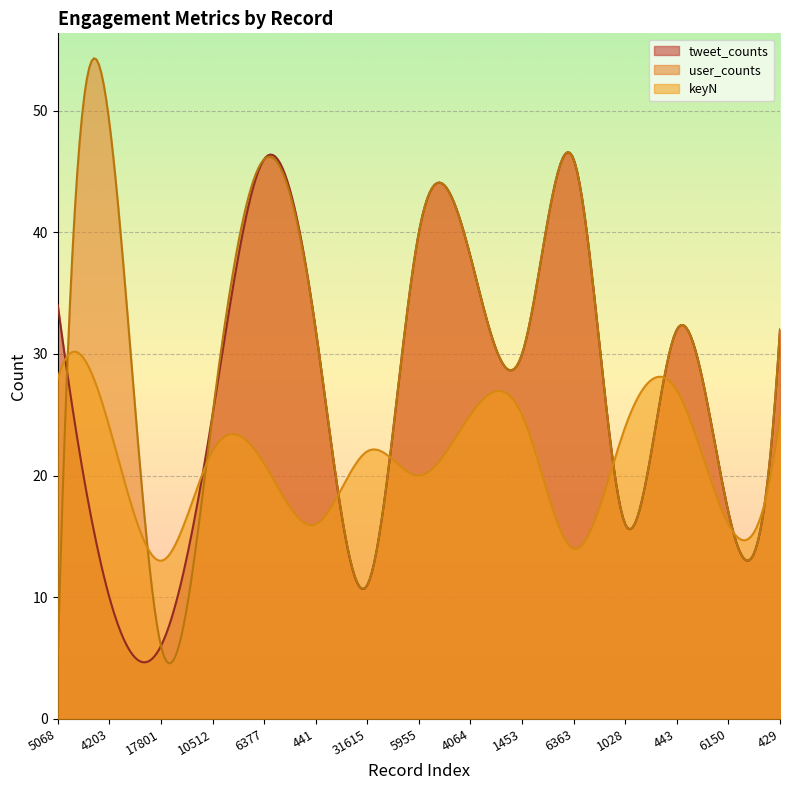

Which series has the largest total across all categories?

user_counts